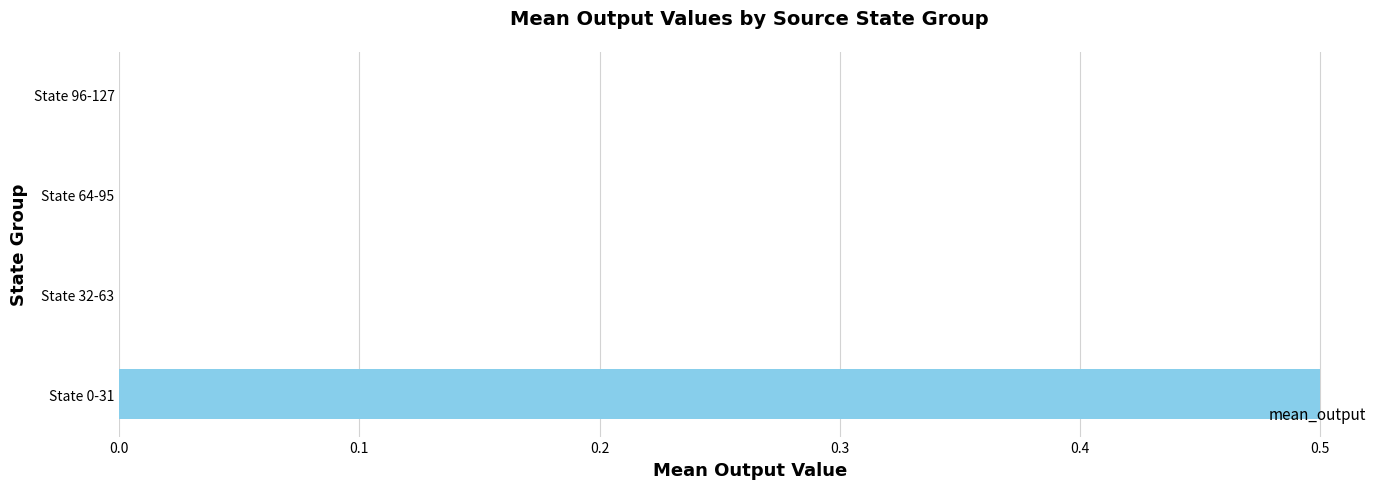

Are the bars horizontal?

Yes